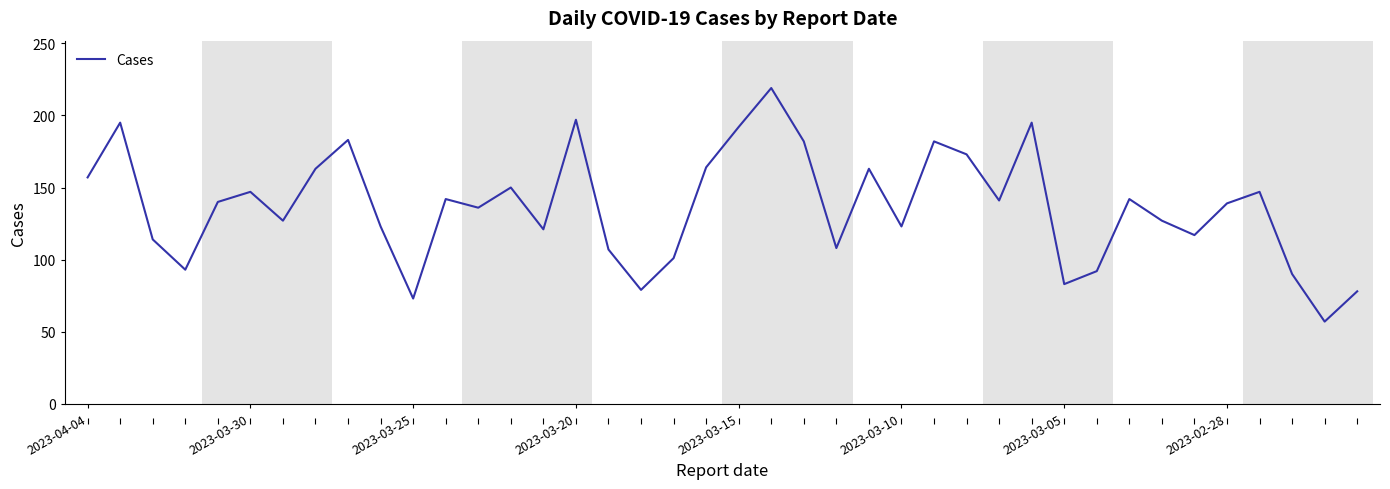

What is the difference between the maximum and minimum values?

162